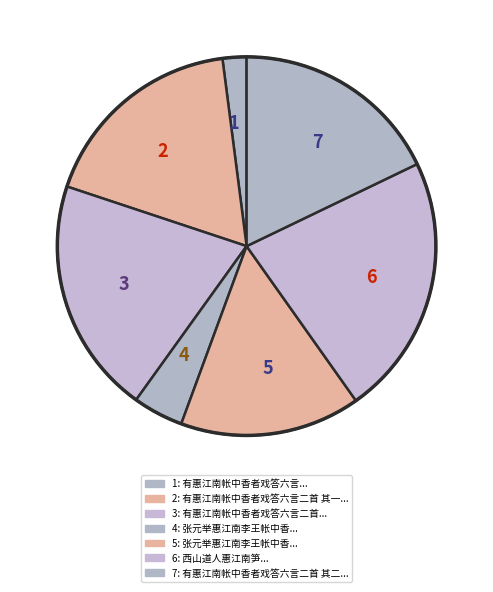

Which category has the biggest portion of the pie?

6